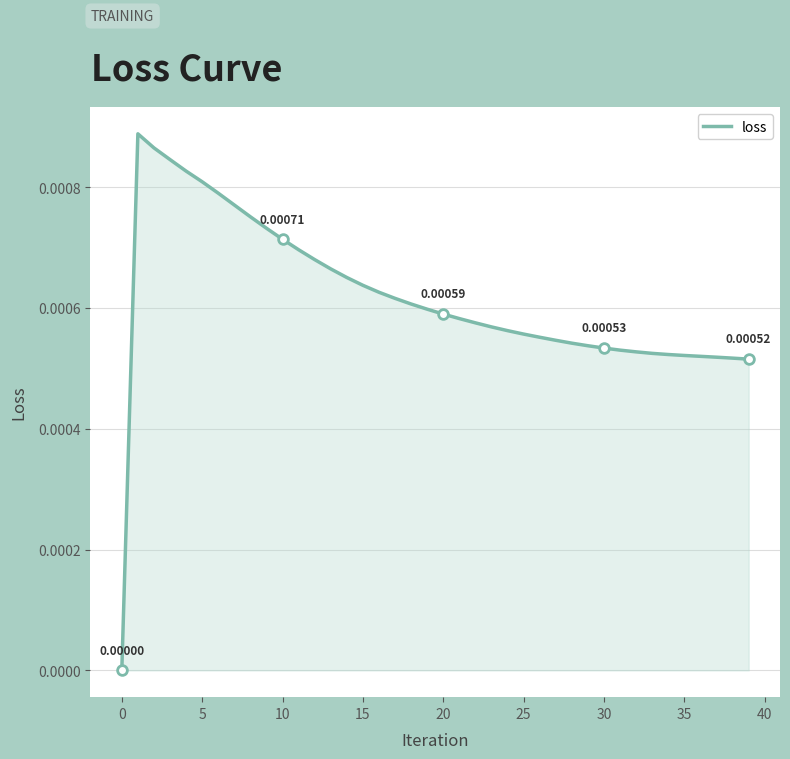

How many lines are shown in the chart?

1